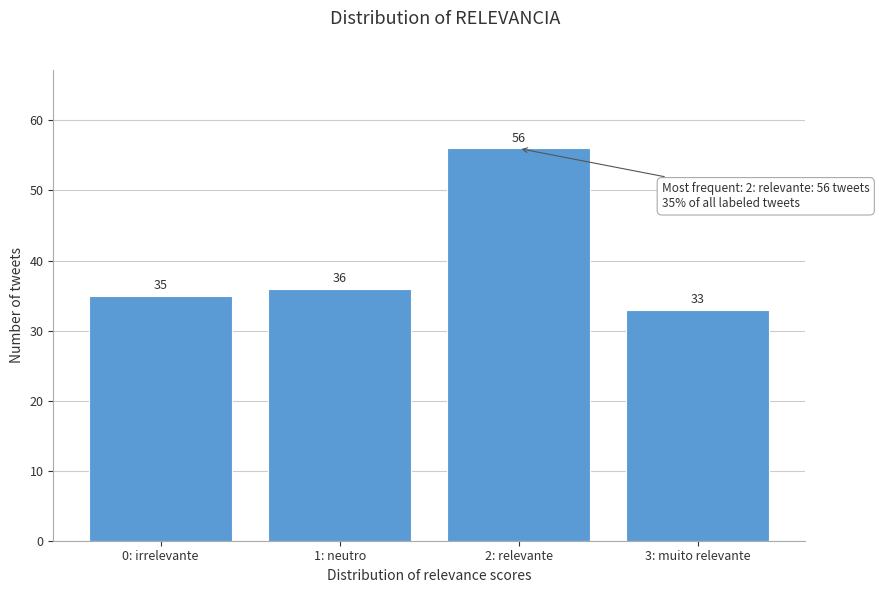

Reading right to left, transcribe all the data shown in this chart.

33	56	36	35